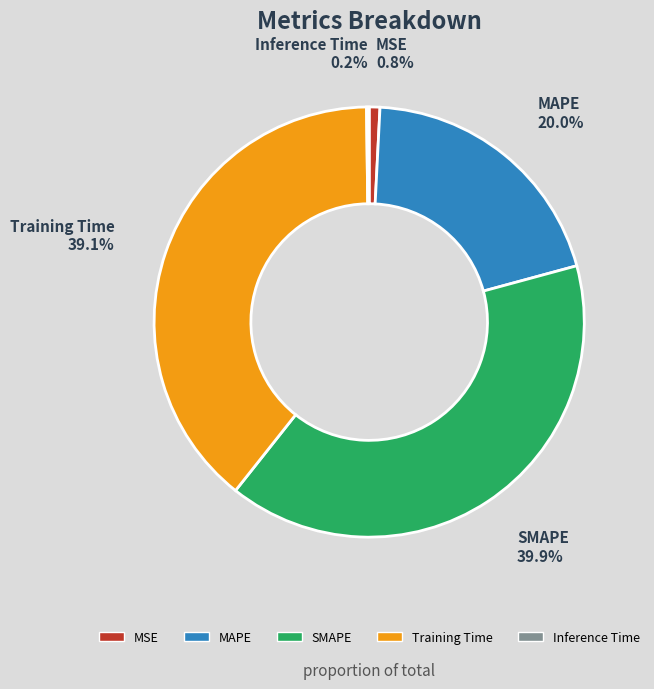

Does any single category account for the majority?

No